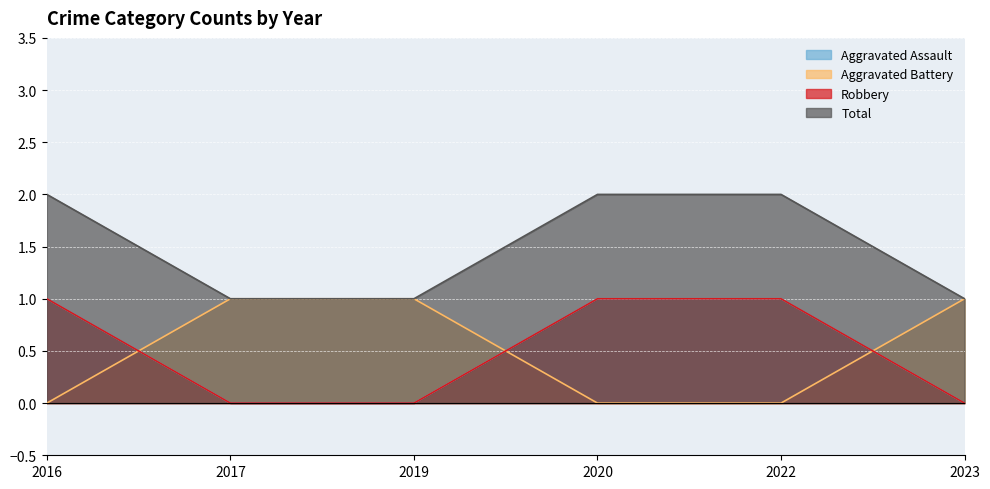

Between 2022 and 2023, which series saw the biggest shift?

Aggravated Assault